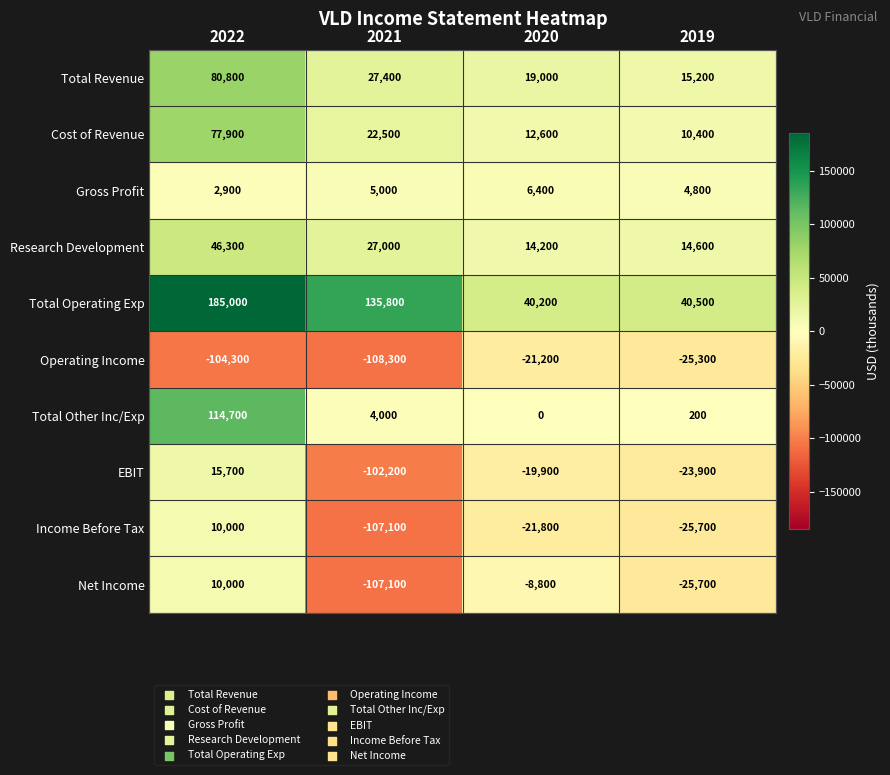

Which series has the largest range (max minus min)?

Total Operating Exp